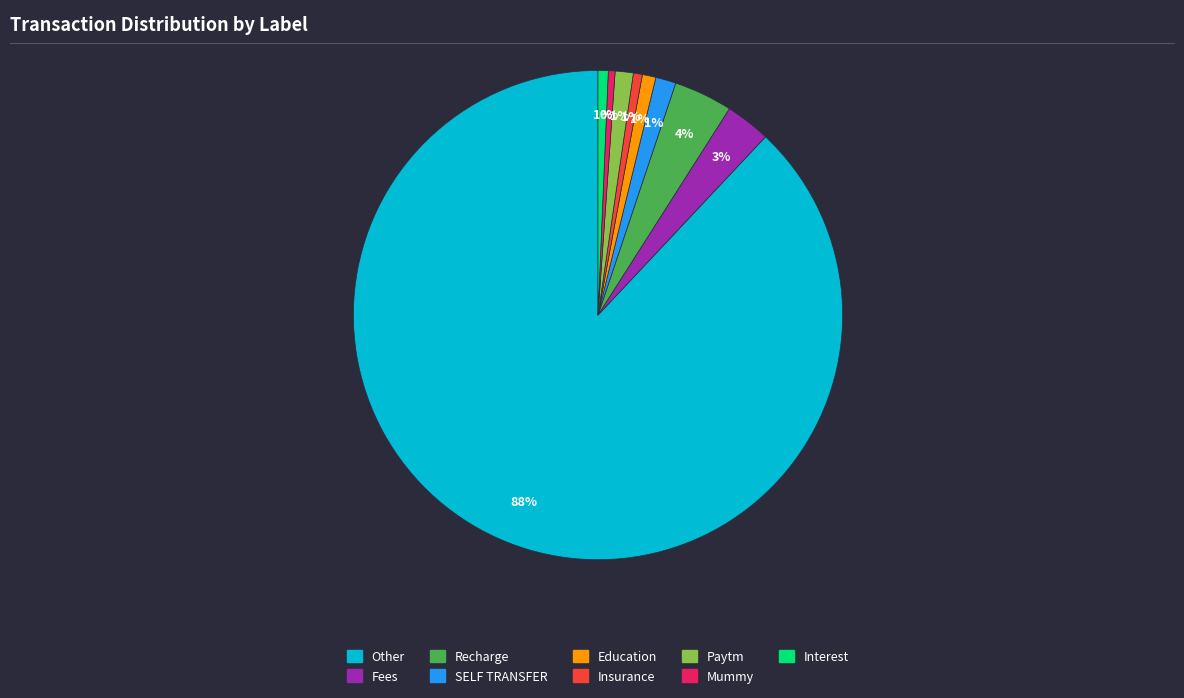

To the nearest percent, what percentage of the pie is SELF TRANSFER?

1%